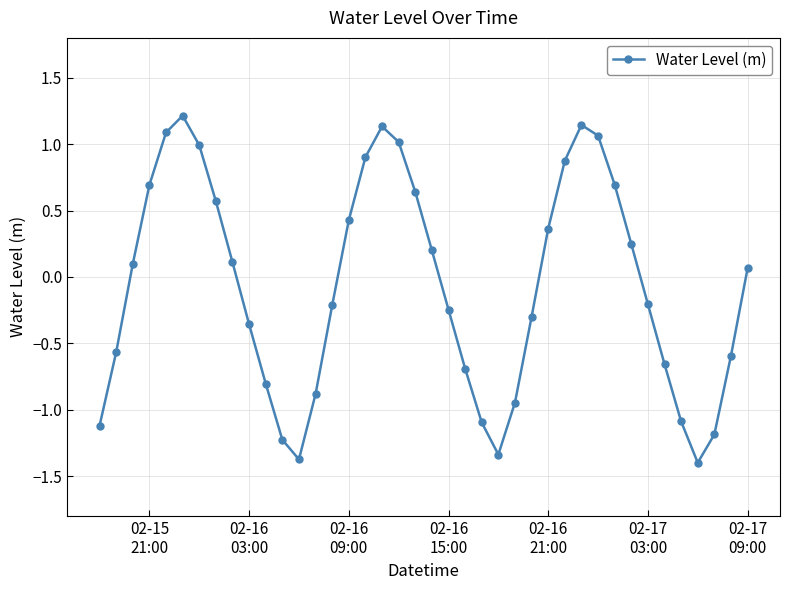

What is the sum of all values?

-2.7